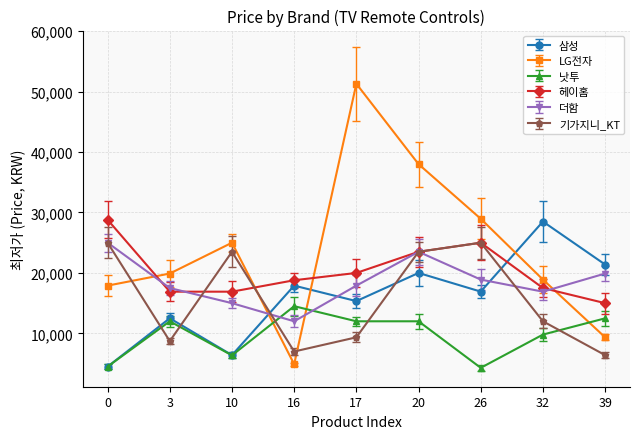

Rank the categories by 삼성 value from highest to lowest.

32, 39, 20, 16, 26, 17, 3, 10, 0